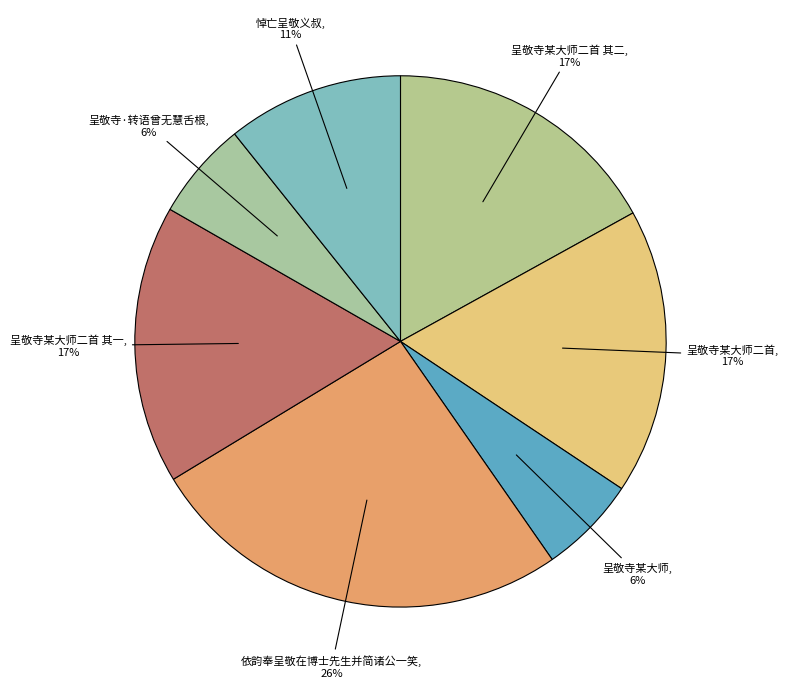

To the nearest percent, what portion does 依韵奉呈敬在博士先生并简诸公一笑, 26% represent?

26%